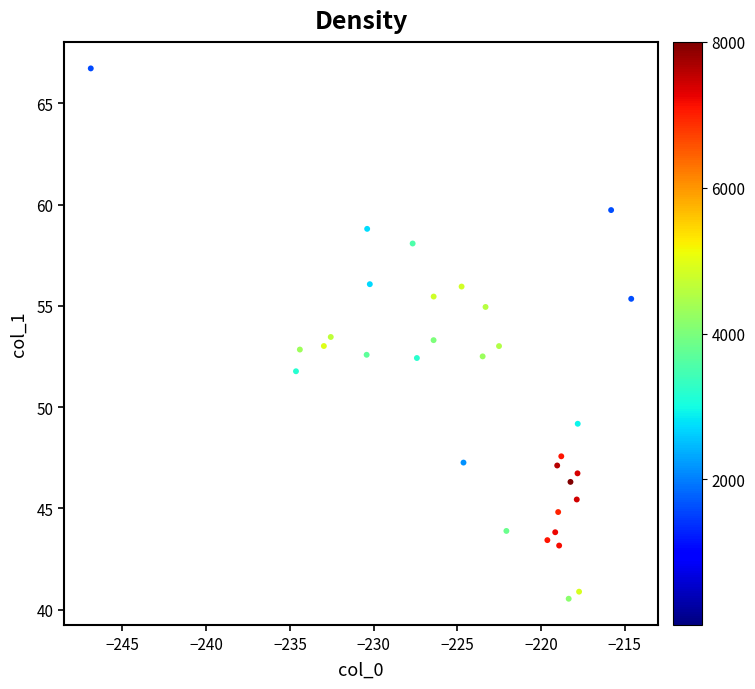

What is the range of X values (max minus min)?

32.3